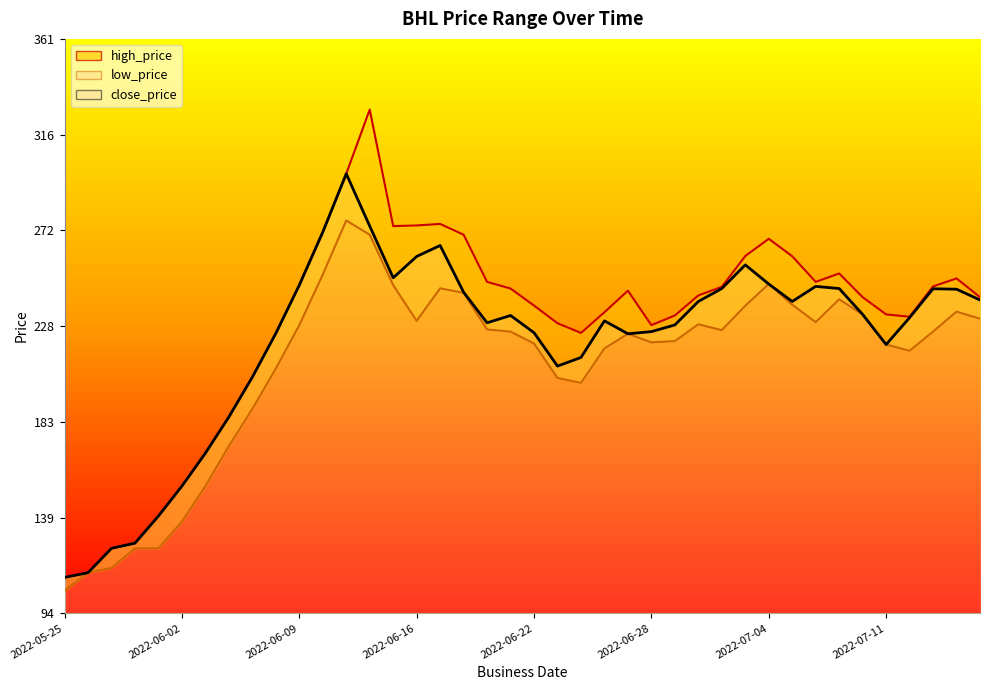

Does the chart have visible grid lines?

No